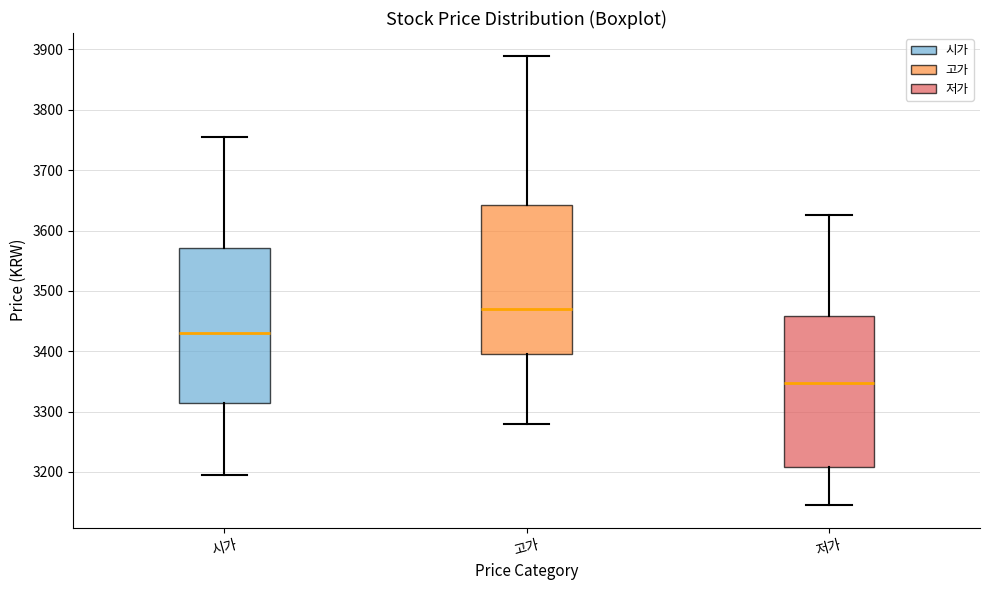

Which box's median line is the highest?

고가